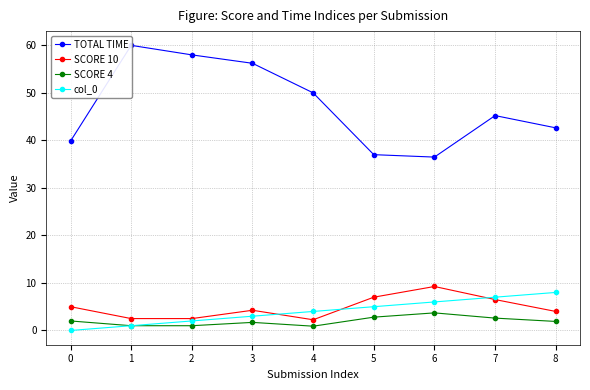

Which has a higher value, 7 or 8?

7